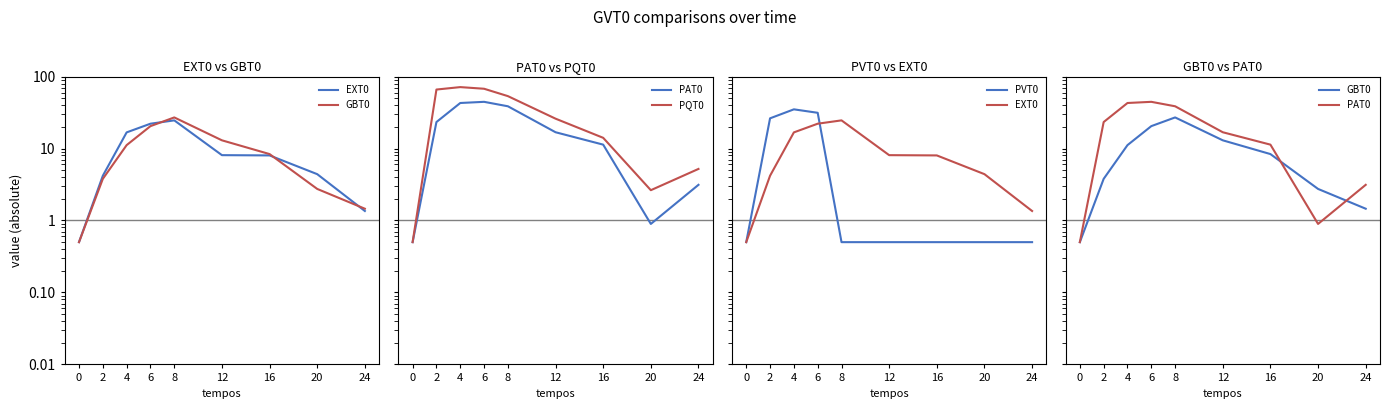

Where does the PAT0 series first go above 16?

2